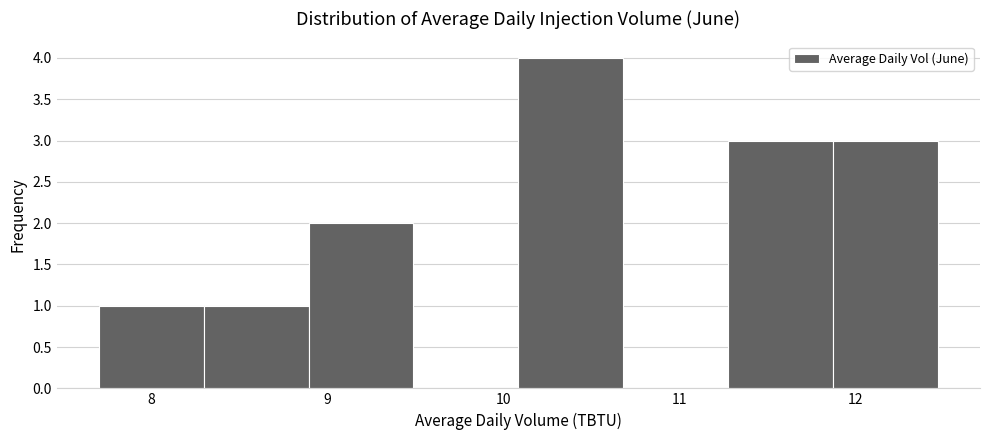

Reading left to right, transcribe this chart: for each bar, give the range it covers on the x-axis and its height. Neither the bar edges nor the heights are printed on the chart, so give them approximately, as read against the axes.

7.7 to 8.3: 1
8.3 to 8.9: 1
8.9 to 9.5: 2
9.5 to 10.1: 0
10.1 to 10.7: 4
10.7 to 11.3: 0
11.3 to 11.9: 3
11.9 to 12.5: 3